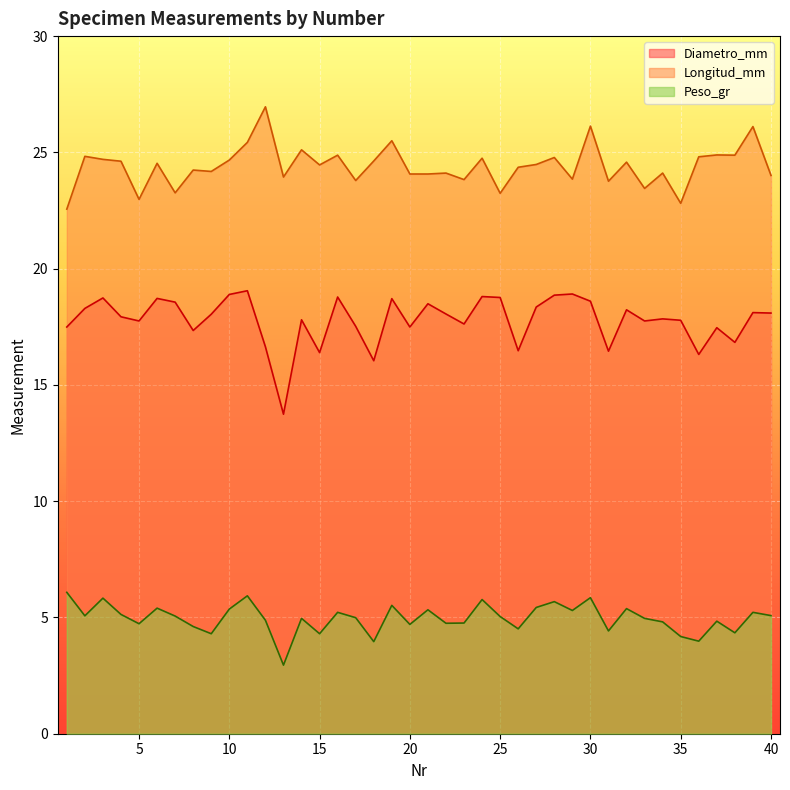

What is the sum of the Diametro_mm values at 37 and 38?

34.3